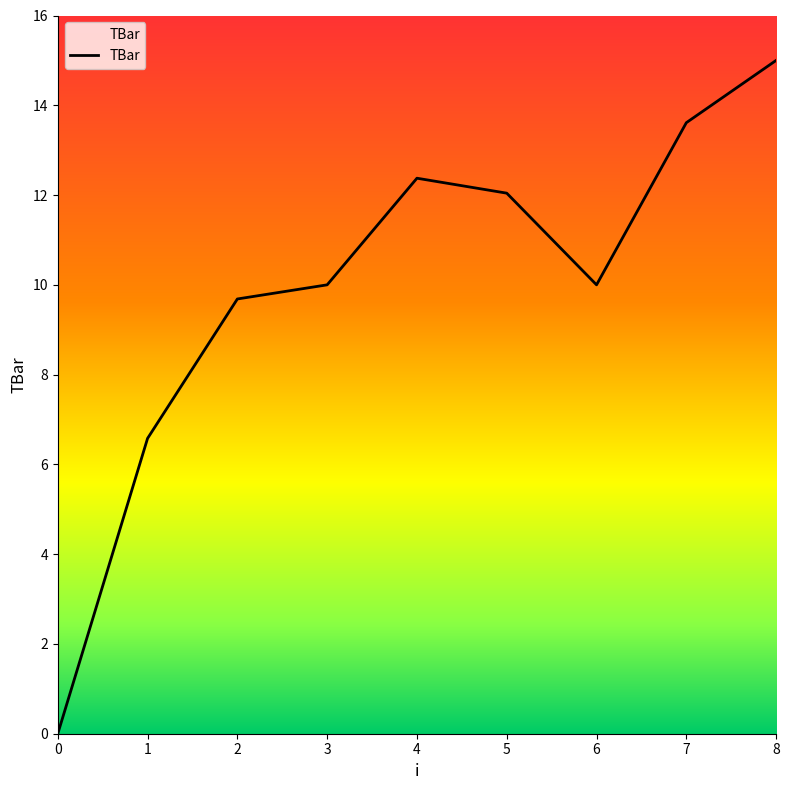

How many lines are shown in the chart?

1